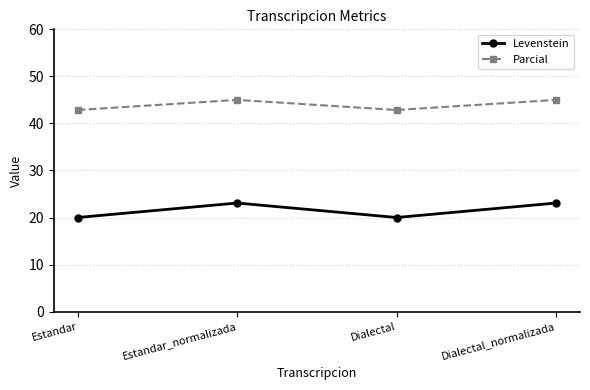

What is the difference between the highest and lowest values at Dialectal?

22.9